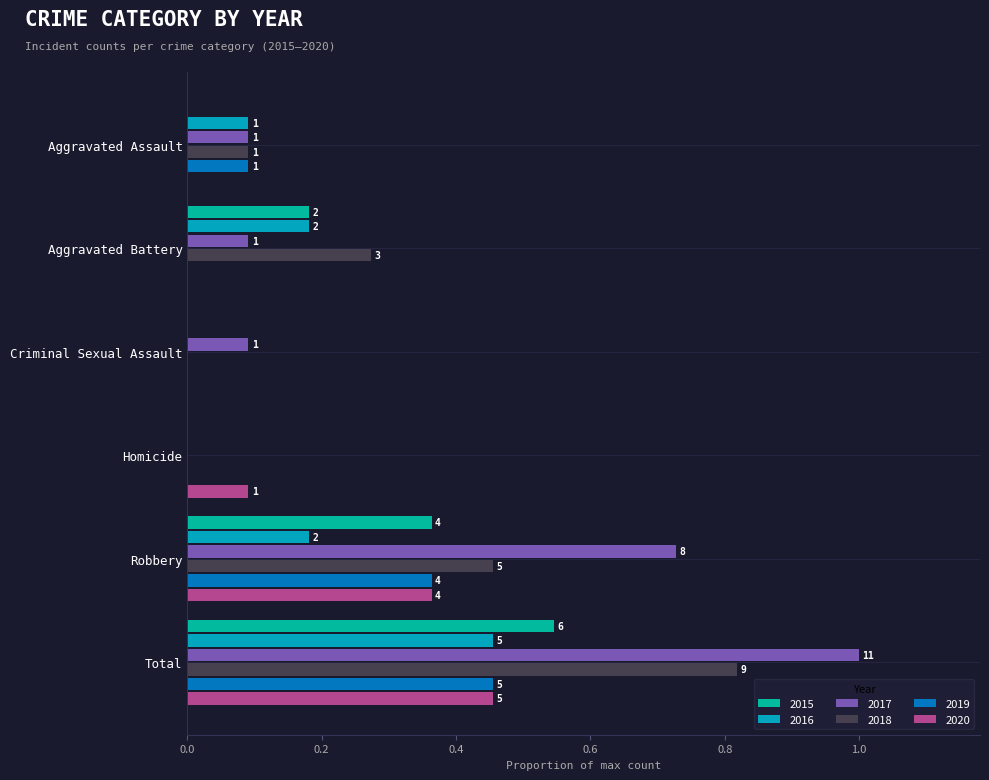

What is the difference between the highest and lowest values at Aggravated Battery?

0.3